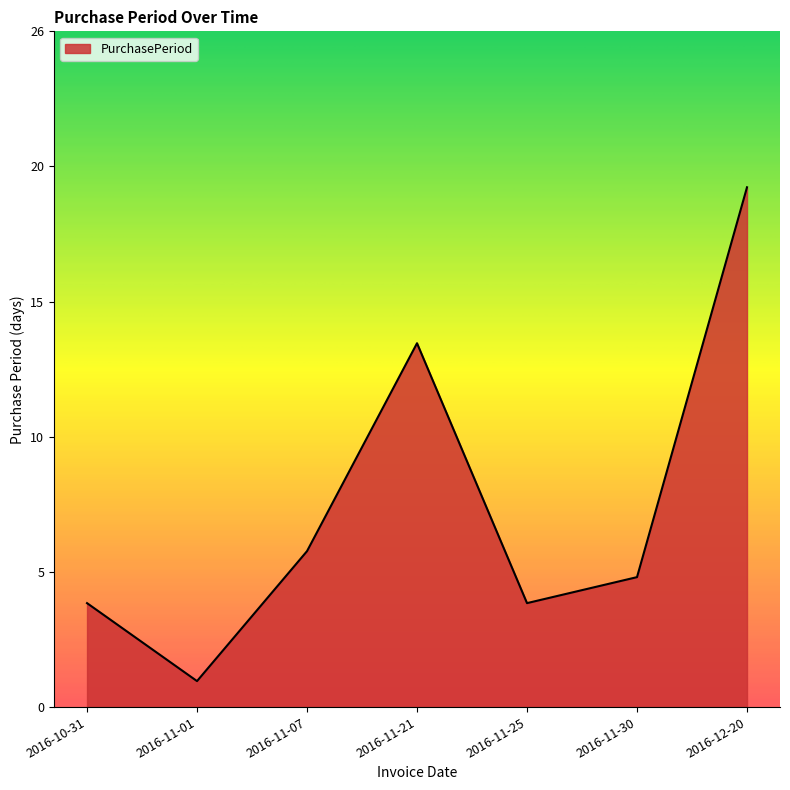

What is the average value?

8